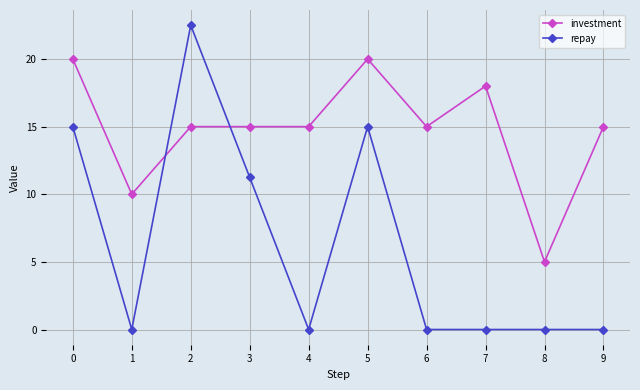

Is the value of investment at 1 greater than the value of repay at 1?

Yes